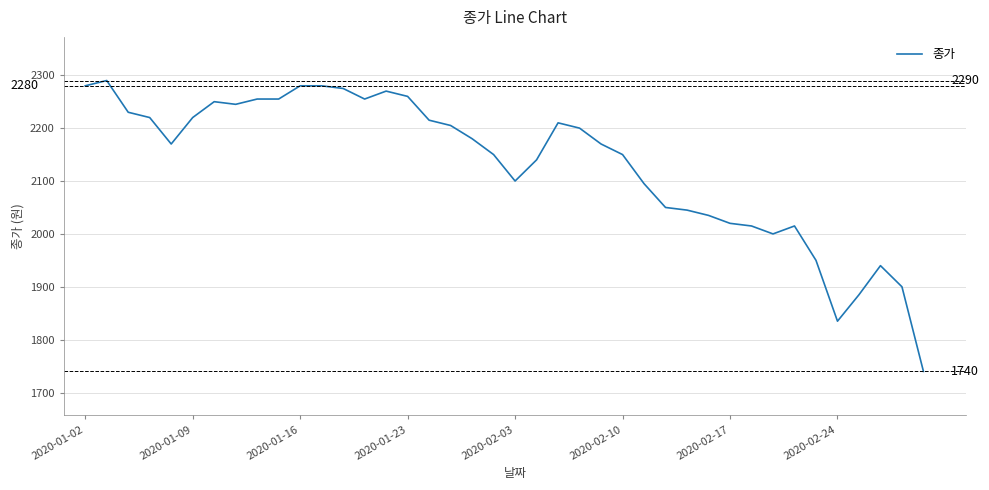

What is the smallest value displayed?

1740